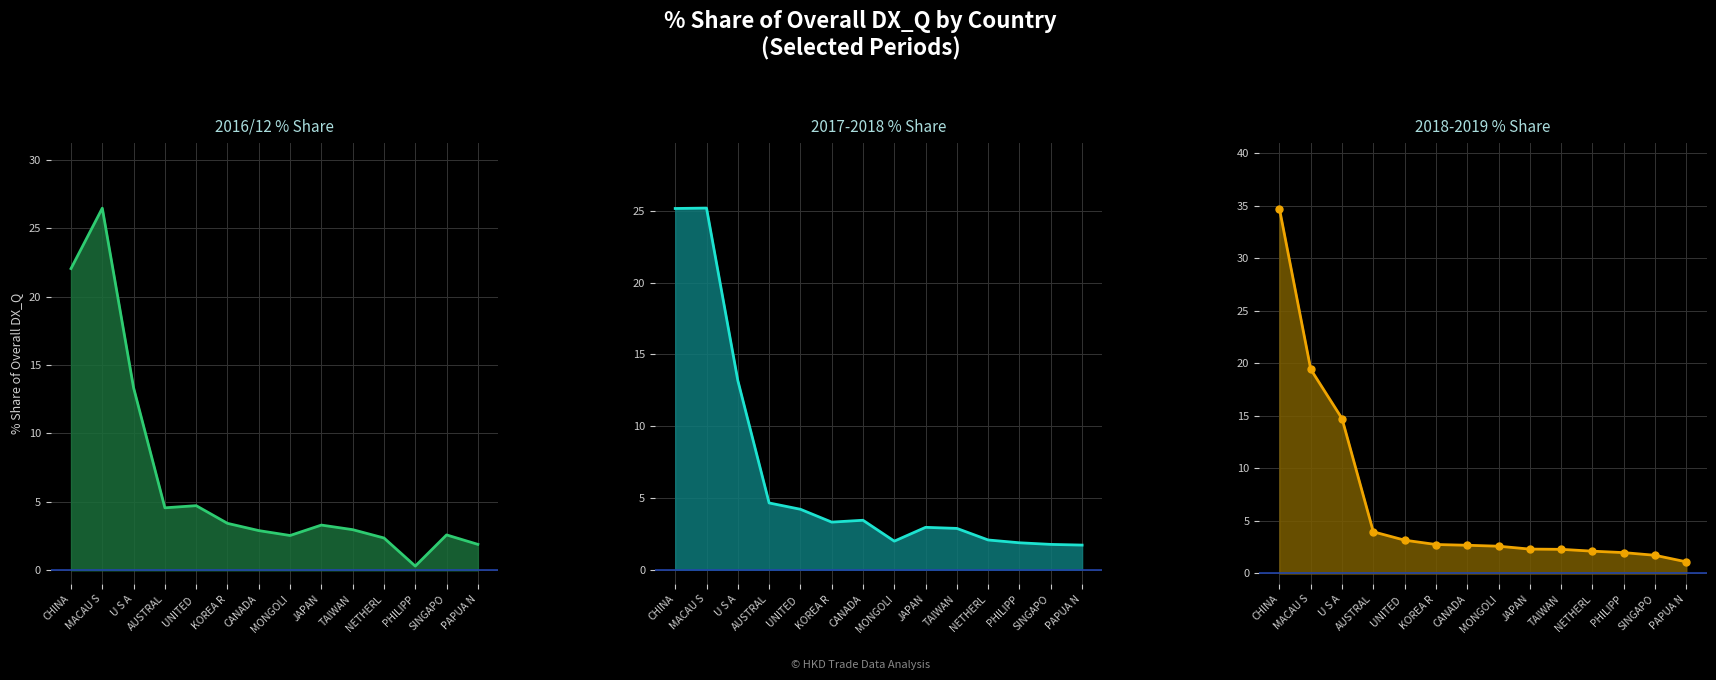

At KOREA R, list the series in order from largest to smallest.

201612_% Share of overall DX_Q, 201712_% Share of overall DX_Q, 201812_% Share of overall DX_Q